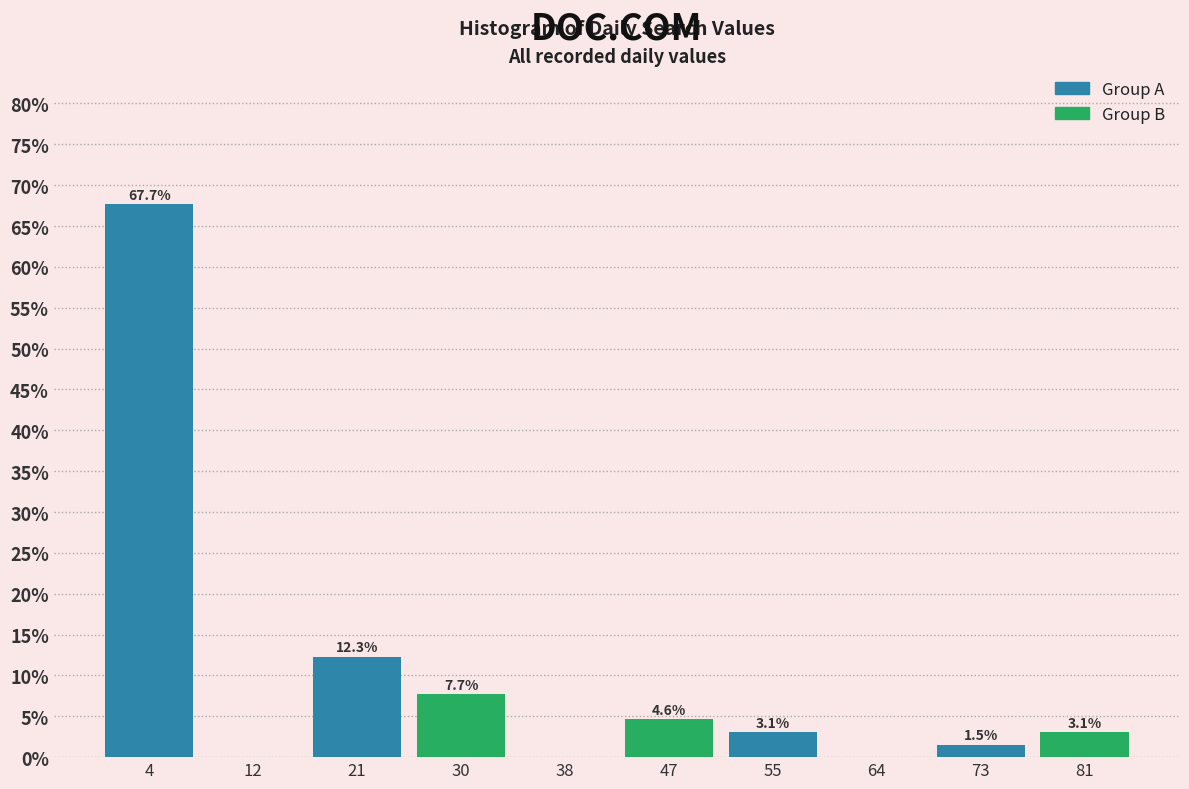

Which range on the x-axis has the tallest bar?

0.0 to 8.6